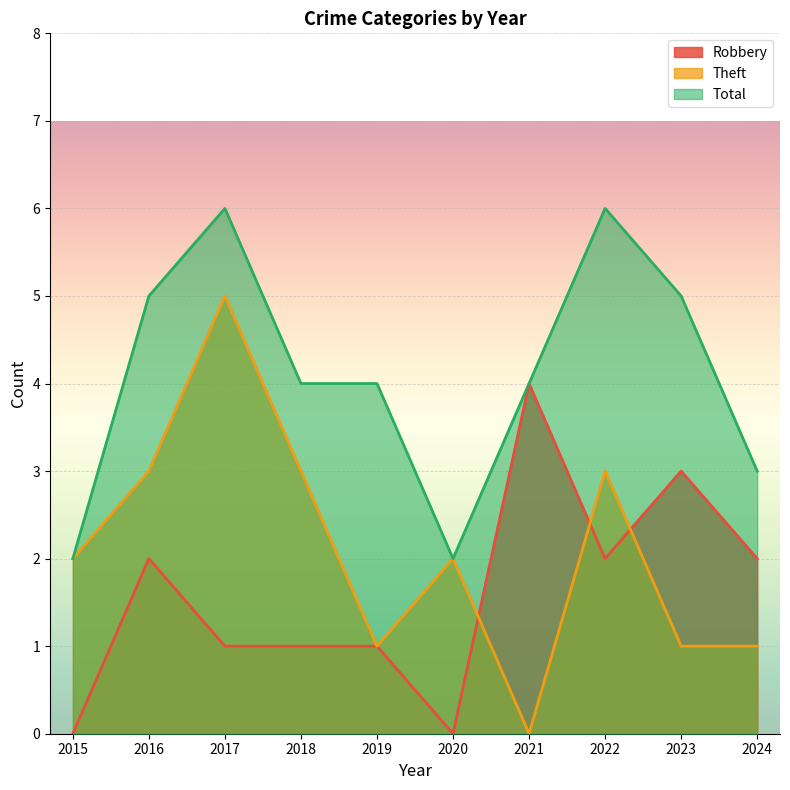

How many lines are shown in the chart?

3